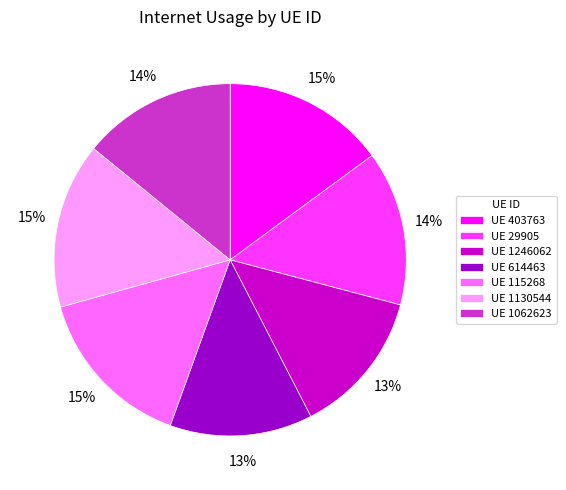

Between UE 1130544 and UE 29905, which is larger?

UE 1130544